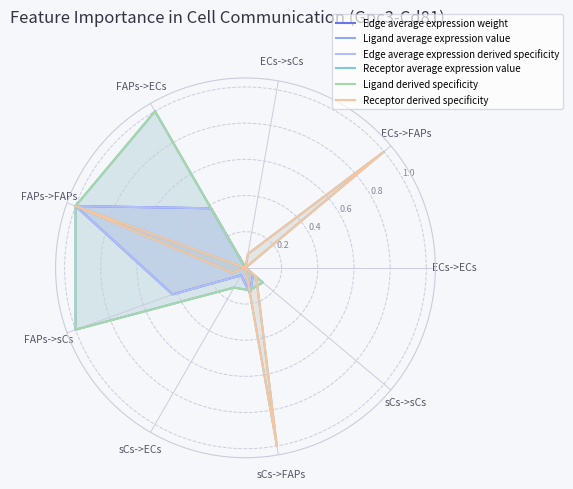

How many lines are shown in the chart?

6